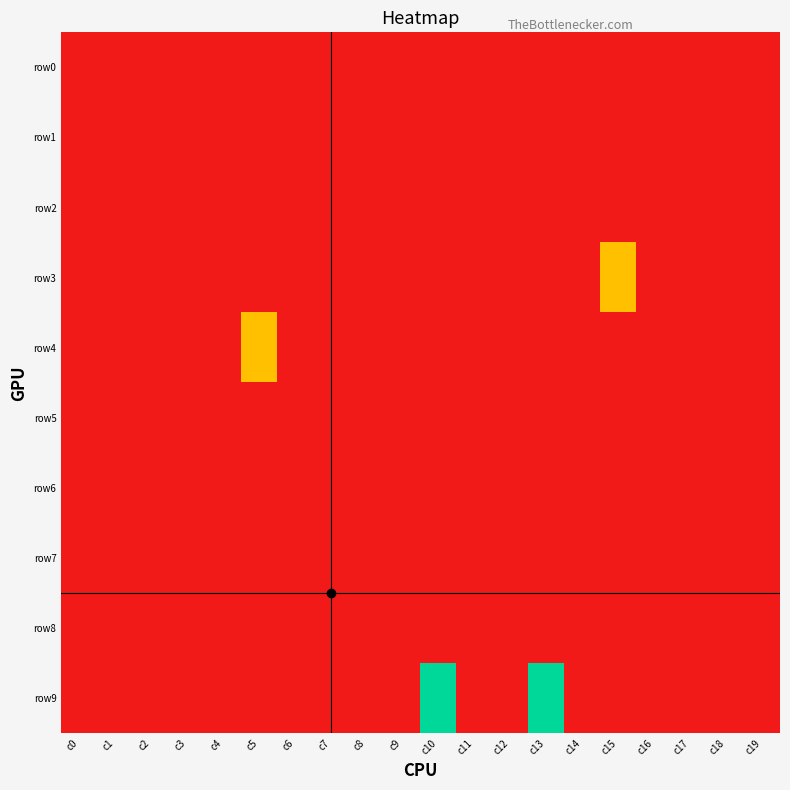

Reading left to right, what are all the values shown in this chart?

row0: c0=-1	c1=-1	c2=-1	c3=-1	c4=-1	c5=-1	c6=-1	c7=-1	c8=-1	c9=-1	c10=-1	c11=-1	c12=-1	c13=-1	c14=-1	c15=-1	c16=-1	c17=-1	c18=-1	c19=-1
row1: c0=-1	c1=-1	c2=-1	c3=-1	c4=-1	c5=-1	c6=-1	c7=-1	c8=-1	c9=-1	c10=-1	c11=-1	c12=-1	c13=-1	c14=-1	c15=-1	c16=-1	c17=-1	c18=-1	c19=-1
row2: c0=-1	c1=-1	c2=-1	c3=-1	c4=-1	c5=-1	c6=-1	c7=-1	c8=-1	c9=-1	c10=-1	c11=-1	c12=-1	c13=-1	c14=-1	c15=-1	c16=-1	c17=-1	c18=-1	c19=-1
row3: c0=-1	c1=-1	c2=-1	c3=-1	c4=-1	c5=-1	c6=-1	c7=-1	c8=-1	c9=-1	c10=-1	c11=-1	c12=-1	c13=-1	c14=-1	c15=0	c16=-1	c17=-1	c18=-1	c19=-1
row4: c0=-1	c1=-1	c2=-1	c3=-1	c4=-1	c5=0	c6=-1	c7=-1	c8=-1	c9=-1	c10=-1	c11=-1	c12=-1	c13=-1	c14=-1	c15=-1	c16=-1	c17=-1	c18=-1	c19=-1
row5: c0=-1	c1=-1	c2=-1	c3=-1	c4=-1	c5=-1	c6=-1	c7=-1	c8=-1	c9=-1	c10=-1	c11=-1	c12=-1	c13=-1	c14=-1	c15=-1	c16=-1	c17=-1	c18=-1	c19=-1
row6: c0=-1	c1=-1	c2=-1	c3=-1	c4=-1	c5=-1	c6=-1	c7=-1	c8=-1	c9=-1	c10=-1	c11=-1	c12=-1	c13=-1	c14=-1	c15=-1	c16=-1	c17=-1	c18=-1	c19=-1
row7: c0=-1	c1=-1	c2=-1	c3=-1	c4=-1	c5=-1	c6=-1	c7=-1	c8=-1	c9=-1	c10=-1	c11=-1	c12=-1	c13=-1	c14=-1	c15=-1	c16=-1	c17=-1	c18=-1	c19=-1
row8: c0=-1	c1=-1	c2=-1	c3=-1	c4=-1	c5=-1	c6=-1	c7=-1	c8=-1	c9=-1	c10=-1	c11=-1	c12=-1	c13=-1	c14=-1	c15=-1	c16=-1	c17=-1	c18=-1	c19=-1
row9: c0=-1	c1=-1	c2=-1	c3=-1	c4=-1	c5=-1	c6=-1	c7=-1	c8=-1	c9=-1	c10=1	c11=-1	c12=-1	c13=1	c14=-1	c15=-1	c16=-1	c17=-1	c18=-1	c19=-1